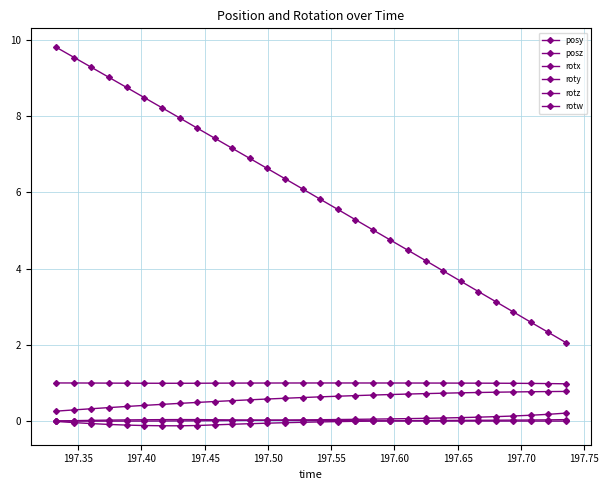

Reading right to left, extract all data points from this chart.

posy: 0.8	0.8	0.8	0.8	0.8	0.7	0.7	0.7	0.7	0.7	0.7	0.7	0.7	0.7	0.6	0.6	0.6	0.6	0.6	0.5	0.5	0.5	0.5	0.4	0.4	0.4	0.4	0.3	0.3	0.3
posz: 2.1	2.3	2.6	2.9	3.1	3.4	3.7	3.9	4.2	4.5	4.7	5.0	5.3	5.6	5.8	6.1	6.4	6.6	6.9	7.2	7.4	7.7	8.0	8.2	8.5	8.8	9.0	9.3	9.5	9.8
rotx: 0.0	0.0	0.0	0.0	0.0	0.0	0.0	0.0	0.0	0.0	0.0	-0.0	-0.0	-0.0	-0.0	-0.0	-0.0	-0.1	-0.1	-0.1	-0.1	-0.1	-0.1	-0.1	-0.1	-0.1	-0.1	-0.1	-0.0	-0.0
roty: 0.2	0.2	0.2	0.1	0.1	0.1	0.1	0.1	0.1	0.1	0.1	0.1	0.0	0.0	0.0	0.0	0.0	0.0	0.0	0.0	0.0	0.0	0.0	0.0	-0.0	-0.0	-0.0	-0.0	-0.0	-0.0
rotz: -0.0	-0.0	-0.0	-0.0	-0.0	-0.0	0.0	0.0	0.0	0.0	0.0	0.0	0.0	0.0	0.0	0.0	0.0	0.0	0.0	0.0	0.0	0.0	0.0	0.0	0.0	0.0	0.0	0.0	0.0	0.0
rotw: 1.0	1.0	1.0	1.0	1.0	1.0	1.0	1.0	1.0	1.0	1.0	1.0	1.0	1.0	1.0	1.0	1.0	1.0	1.0	1.0	1.0	1.0	1.0	1.0	1.0	1.0	1.0	1.0	1.0	1.0